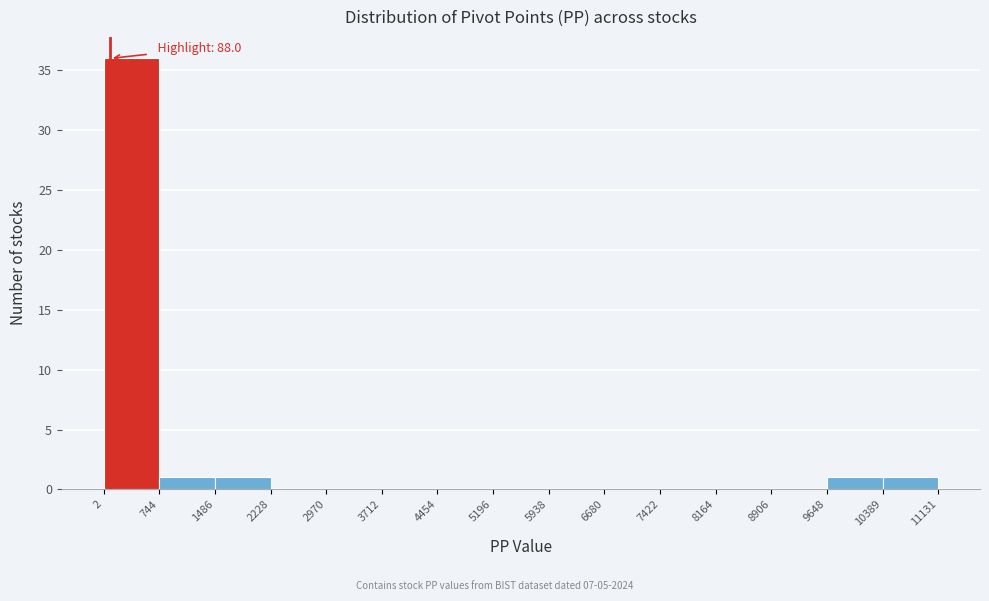

Which range on the x-axis has the tallest bar?

2 to 744